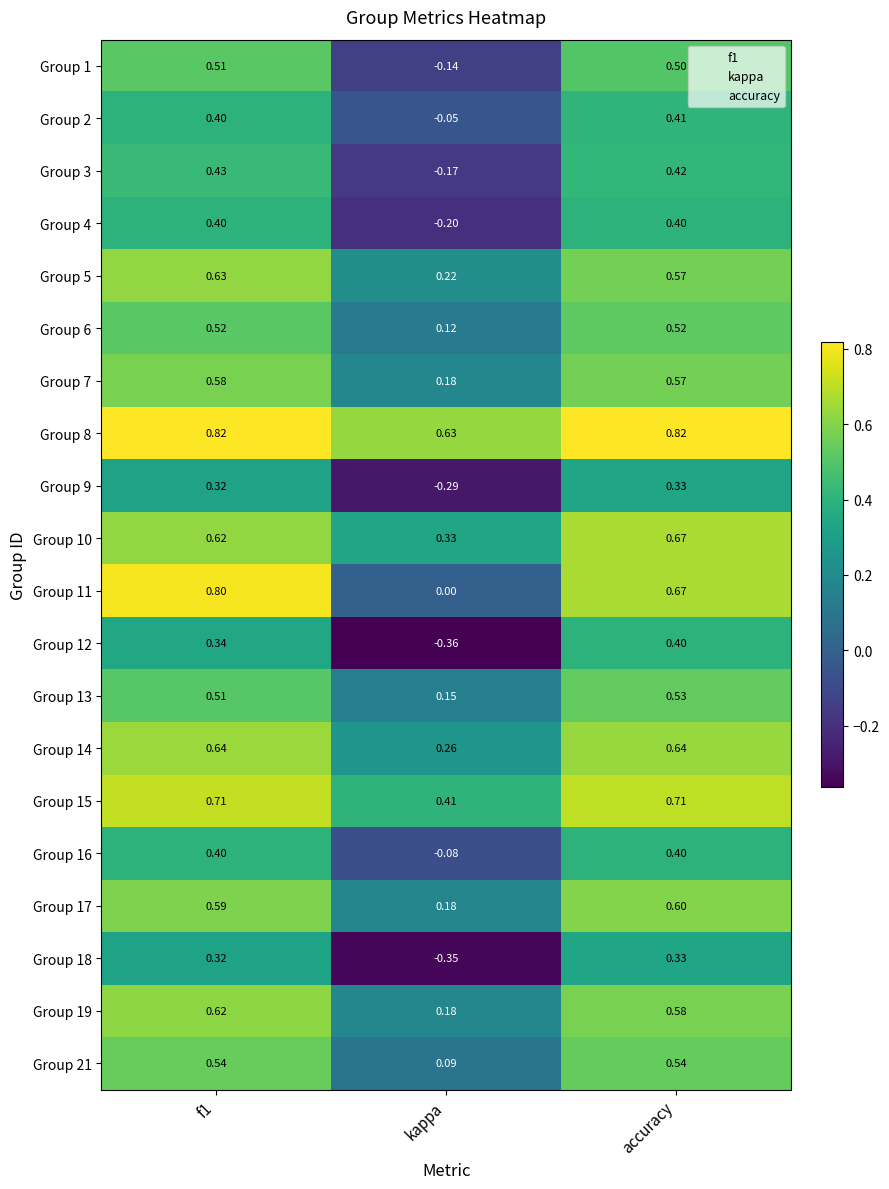

At how many categories does at least one series exceed 0?

3